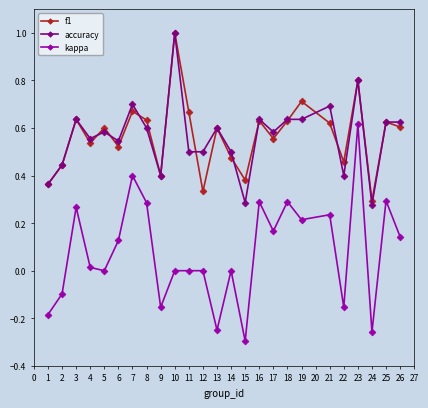

How many data points does each series have?

25